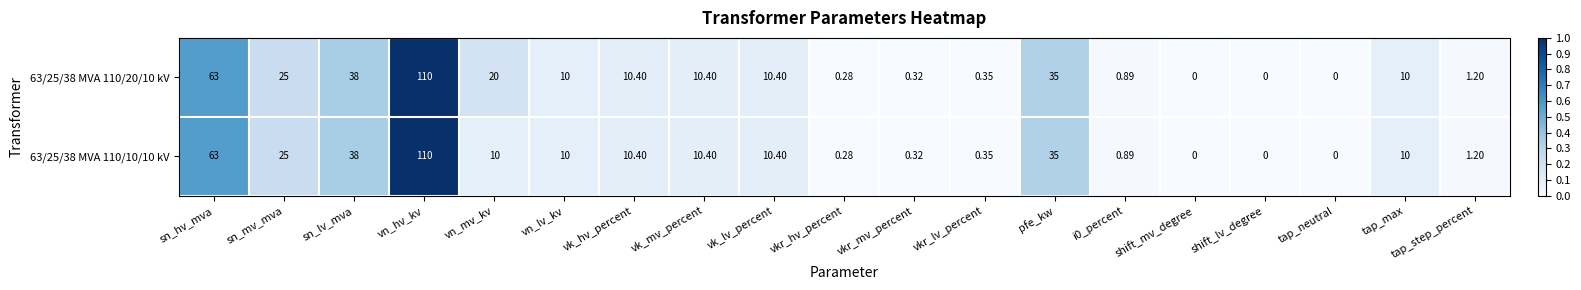

Where is 63/25/38 MVA 110/20/10 kV nearest to the value 55?

sn_hv_mva